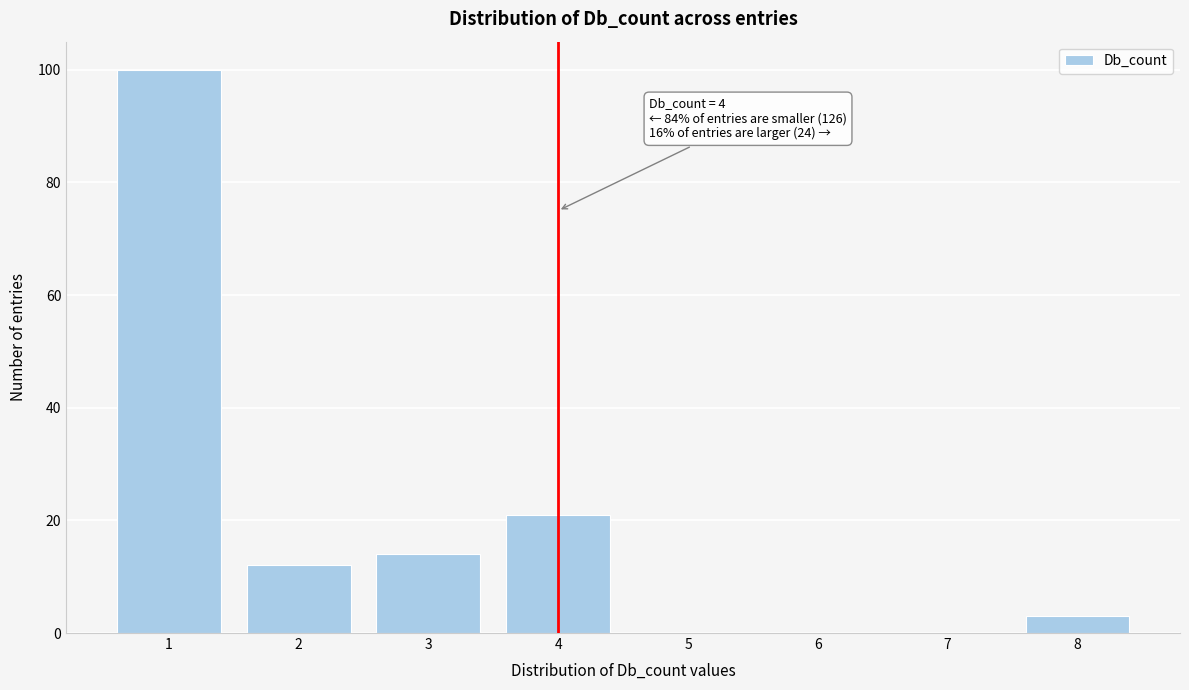

Reading left to right, transcribe all the data shown in this chart.

1=100	2=12	3=14	4=21	5=0	6=0	7=0	8=3